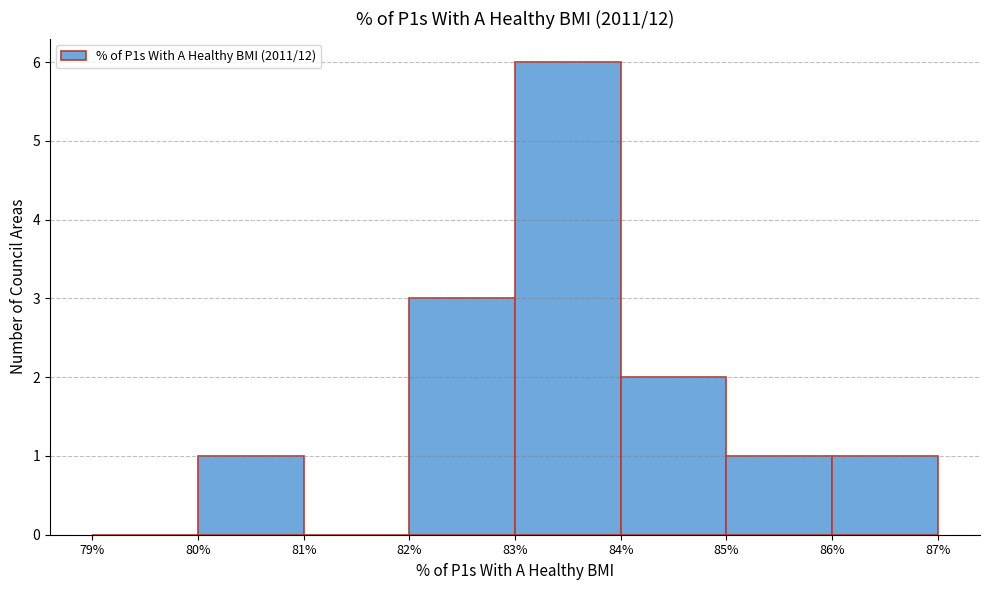

Reading left to right, transcribe this chart: for each bar, give the range it covers on the x-axis and its height. The values are not printed on the chart, so give them approximately, as read against the axis.

79% to 80%: 0
80% to 81%: 1
81% to 82%: 0
82% to 83%: 3
83% to 84%: 6
84% to 85%: 2
85% to 86%: 1
86% to 87%: 1